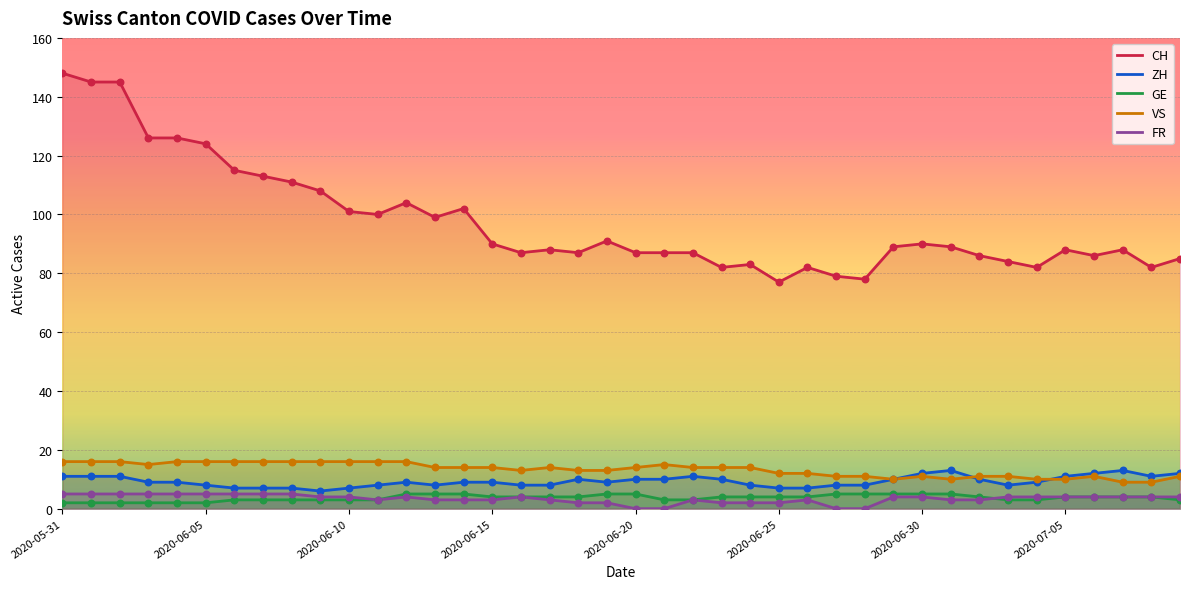

Which series contains the lowest Y value?

FR